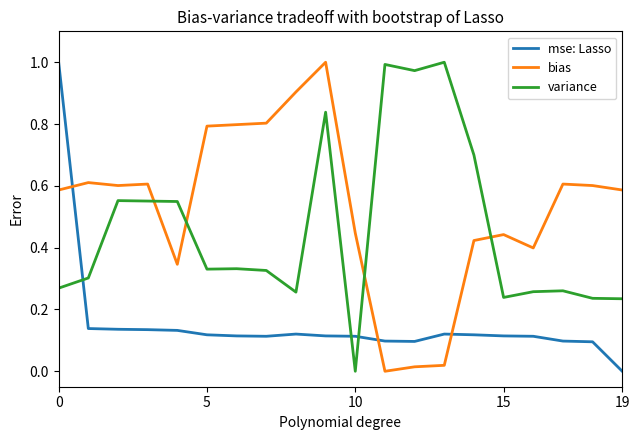

Which series has the largest total across all categories?

bias